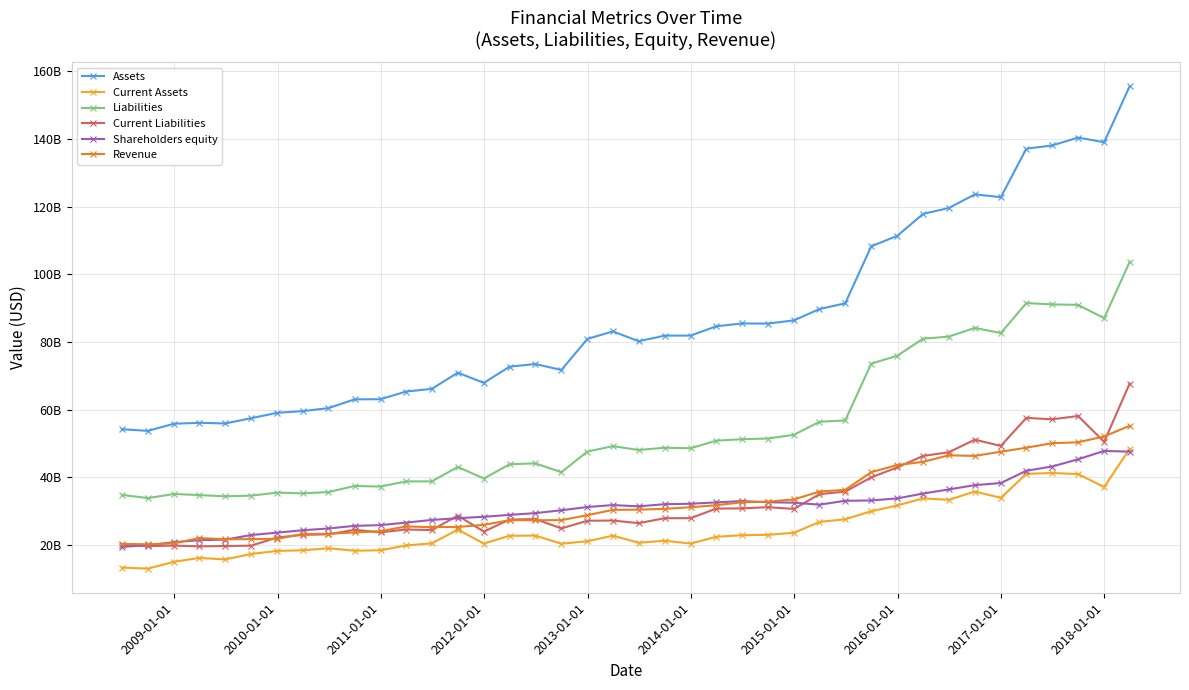

Where is the first local maximum for Assets?

2011-01-01